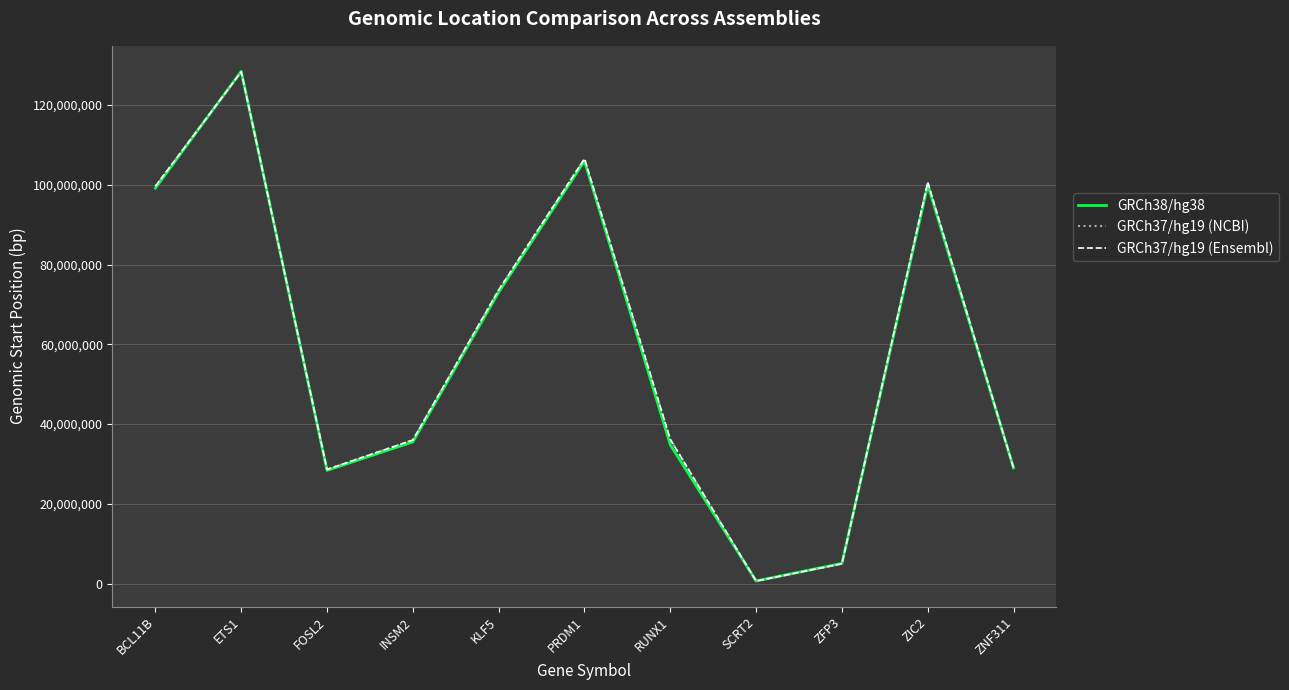

How many lines are shown in the chart?

3